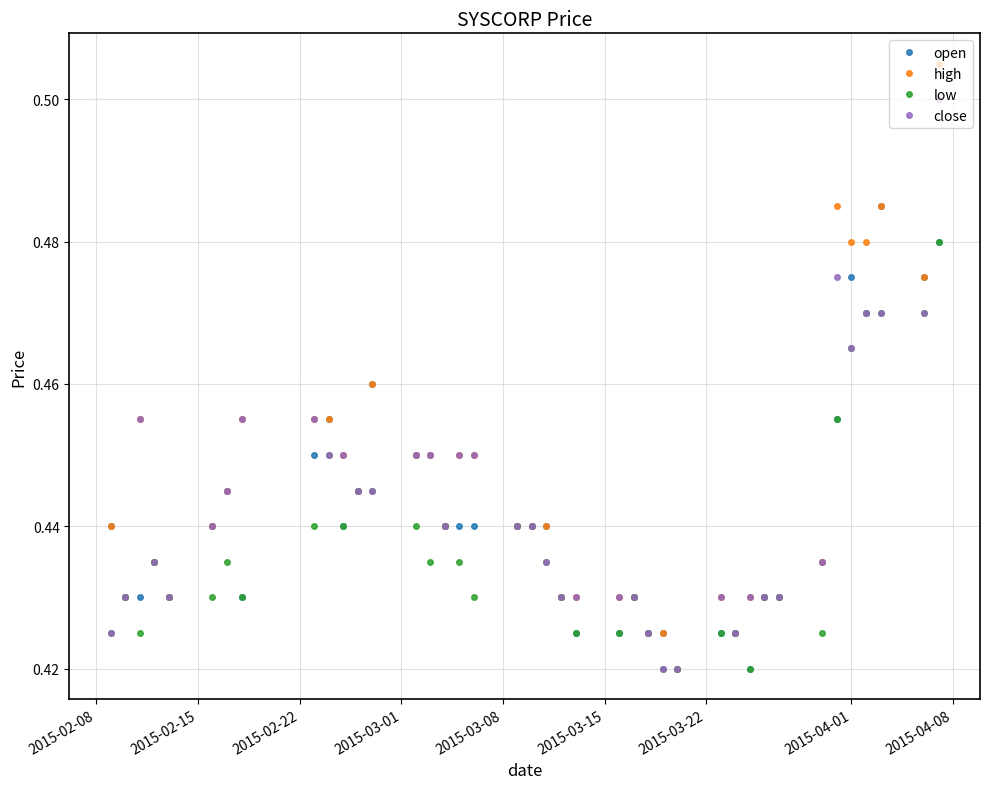

What is the difference between the maximum and minimum values in the open series?

0.1